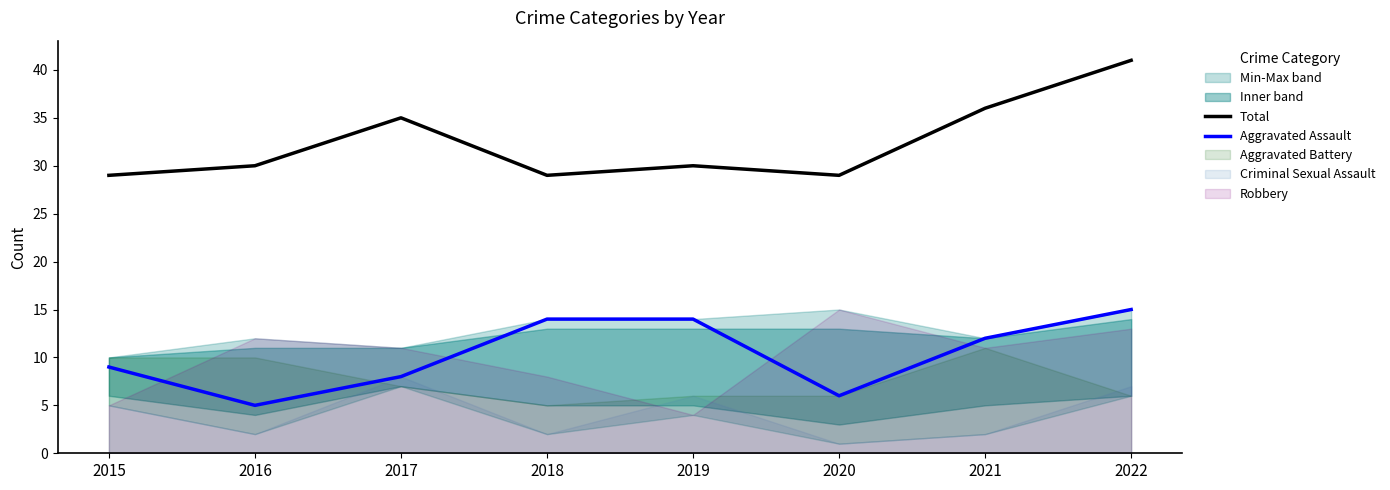

What is the sum of all Total values?

259